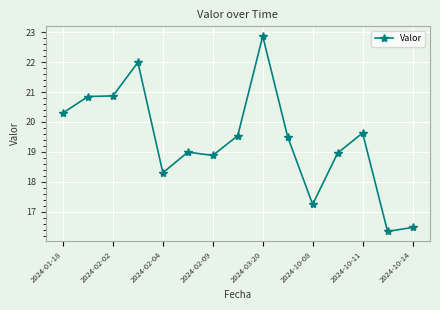

What is the maximum value shown in the chart?

22.9